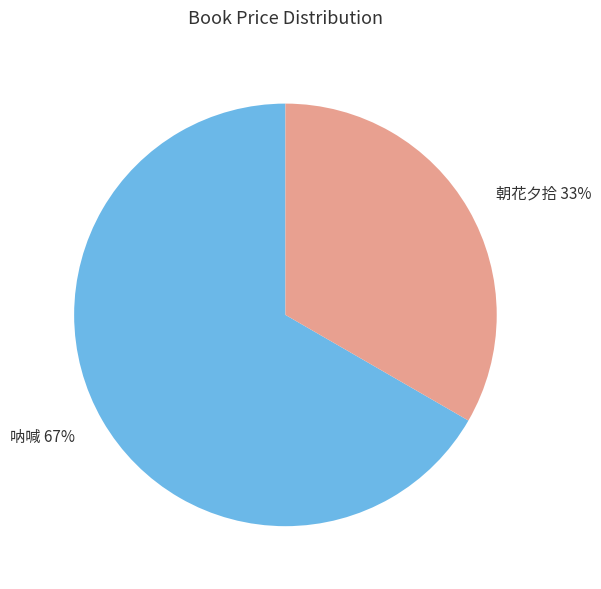

To the nearest percent, what is the average slice percentage?

50%